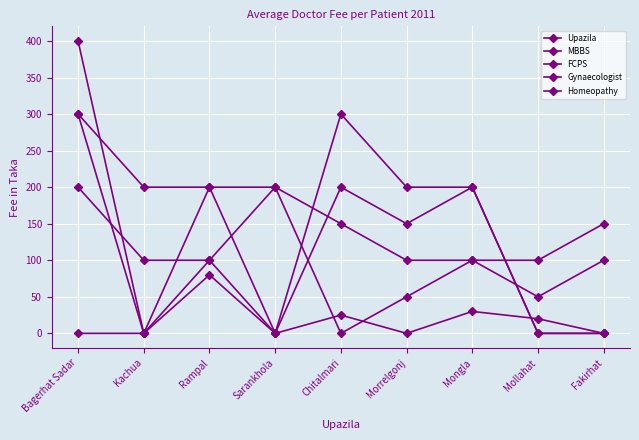

How many lines are shown in the chart?

5